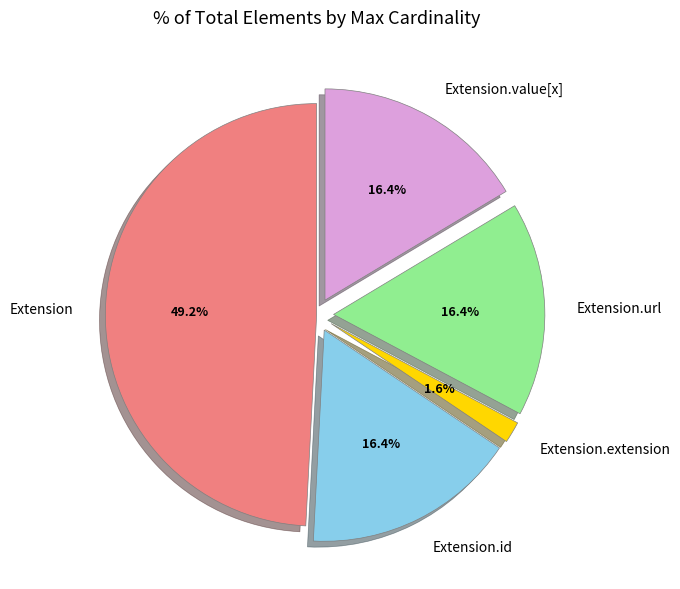

Is there a majority slice in this chart?

No